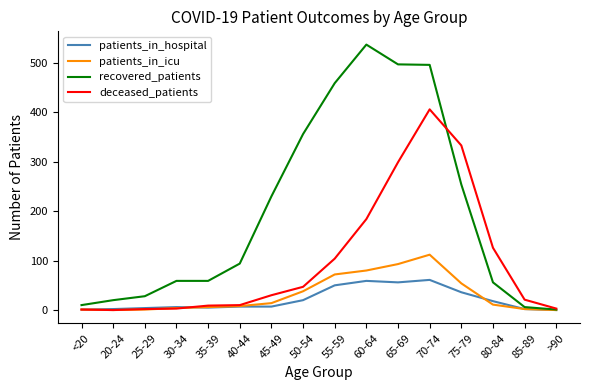

What is the spread (max minus min) of values at 60-64?

478